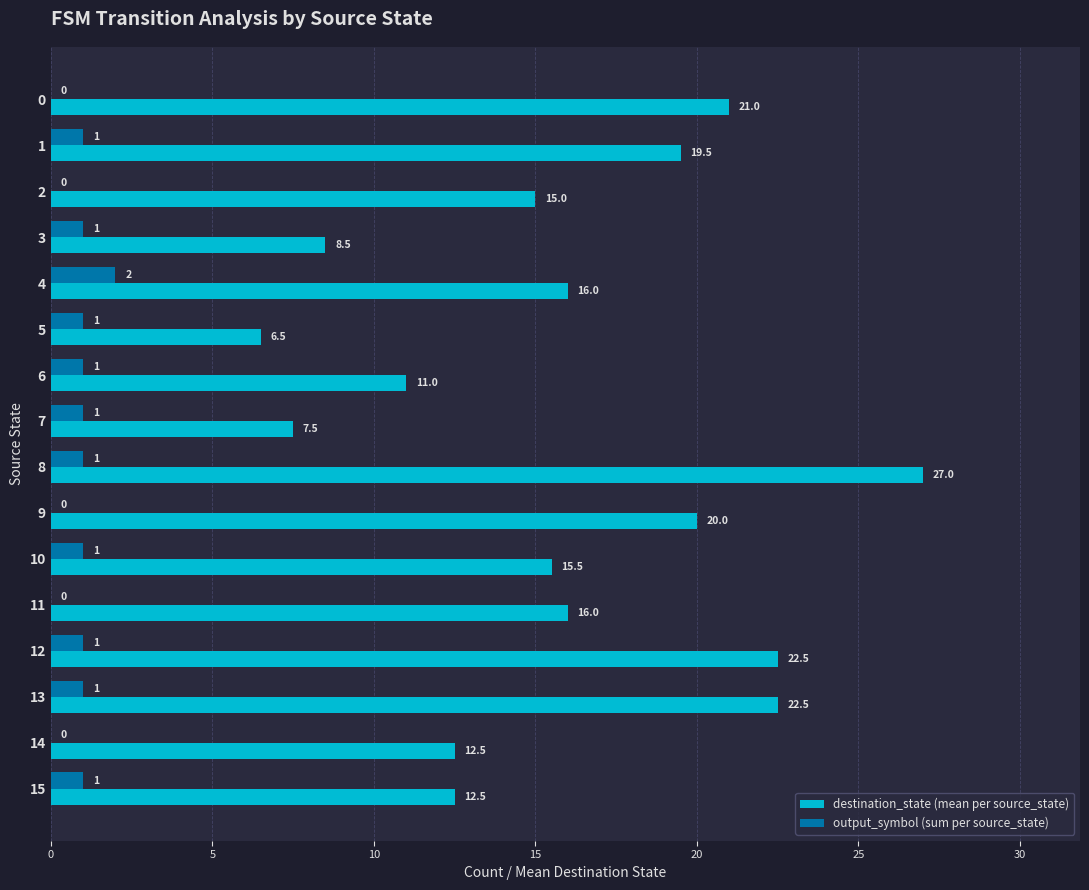

Which series has the widest spread of values?

destination_state (mean per source_state)